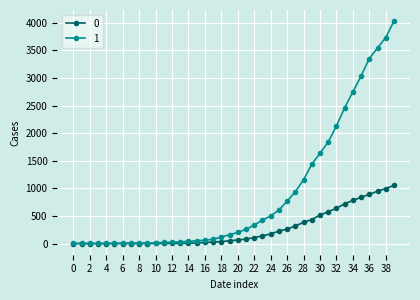

List the series in order of their peak value, highest first.

1, 0